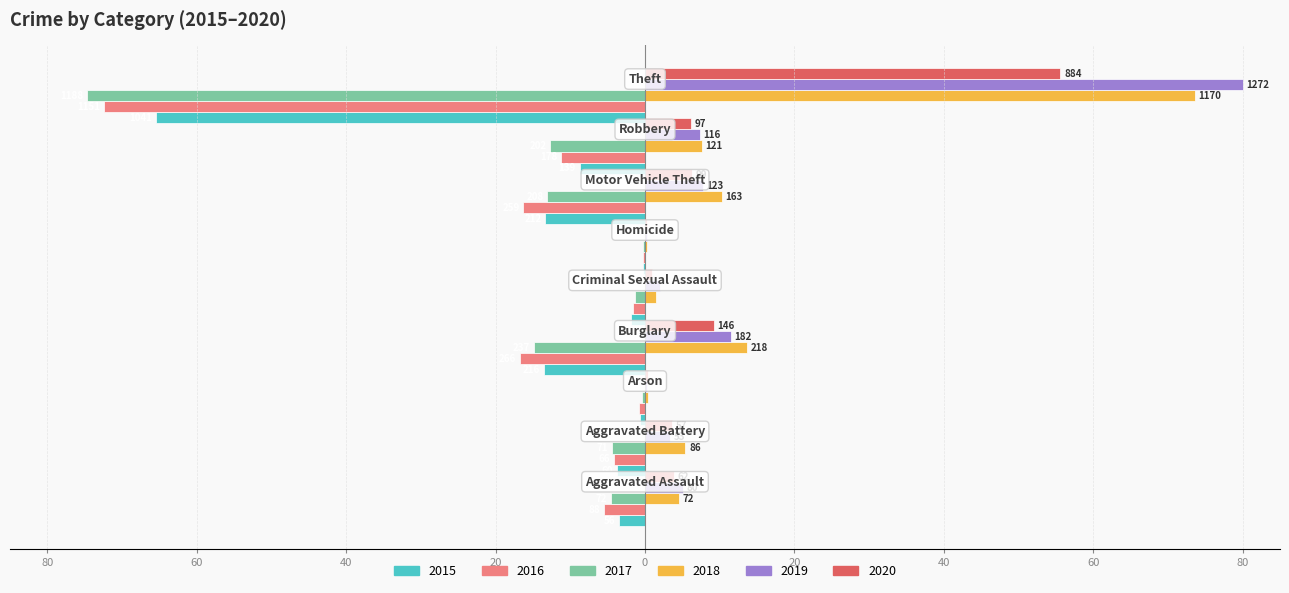

What is the label of the 5th bar from the right?

Criminal Sexual Assault